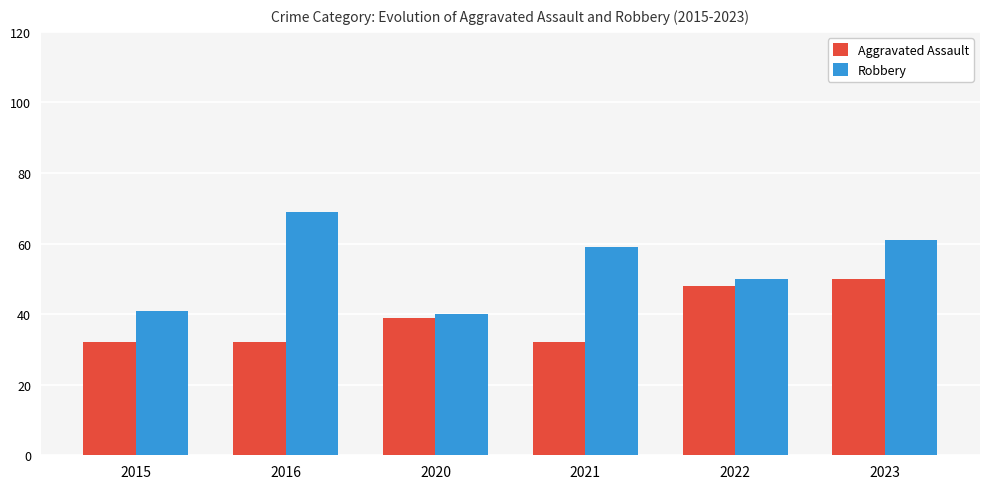

Reading left to right, transcribe all the data shown in this chart.

Aggravated Assault: 32	32	39	32	48	50
Robbery: 41	69	40	59	50	61